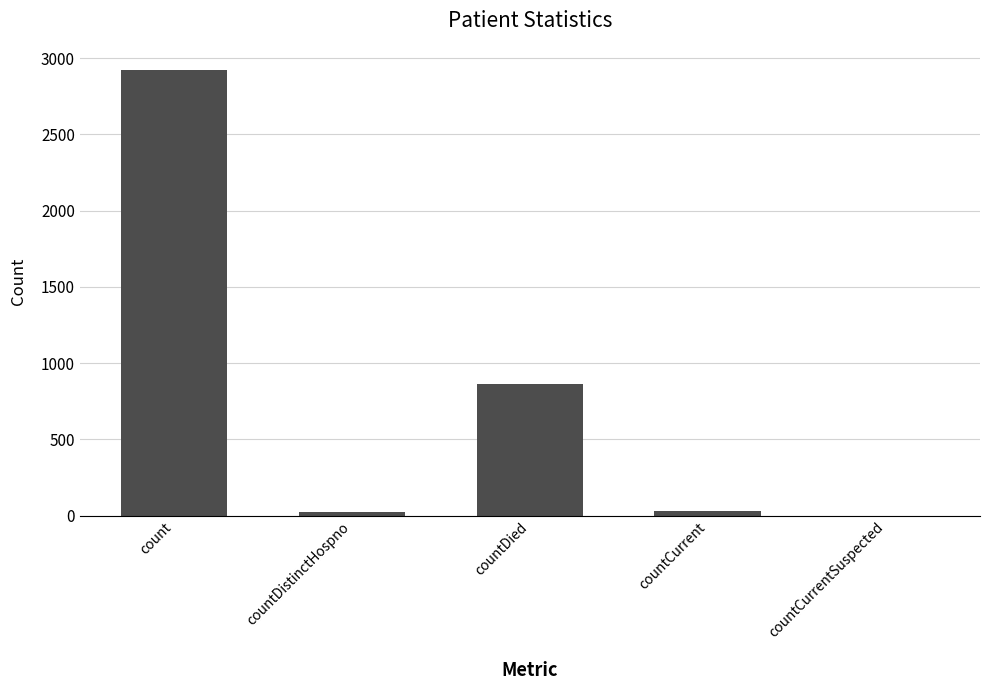

Read the value at countDied.

866